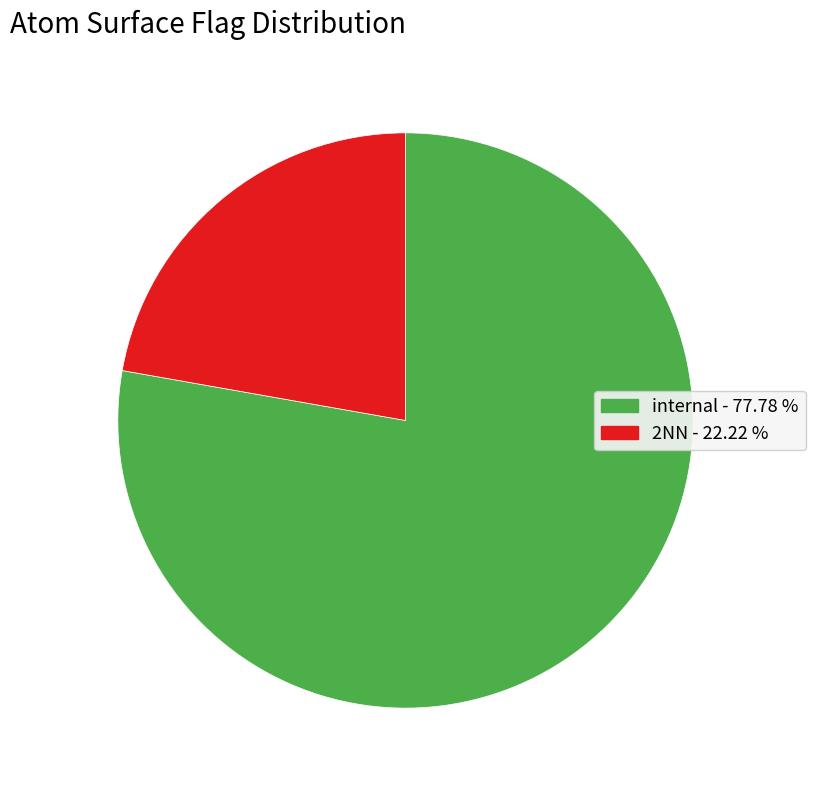

Approximately how many times larger is the value at 2NN compared to internal?

0.3